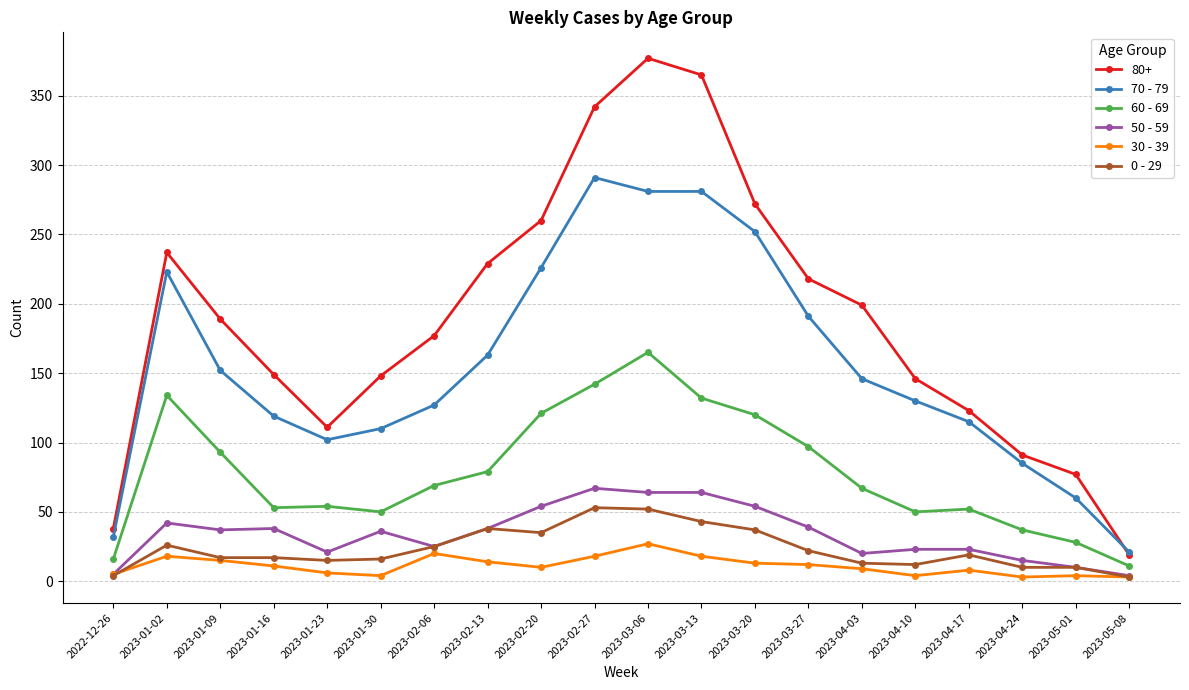

How many values in the 0 - 29 series are below 19?

10